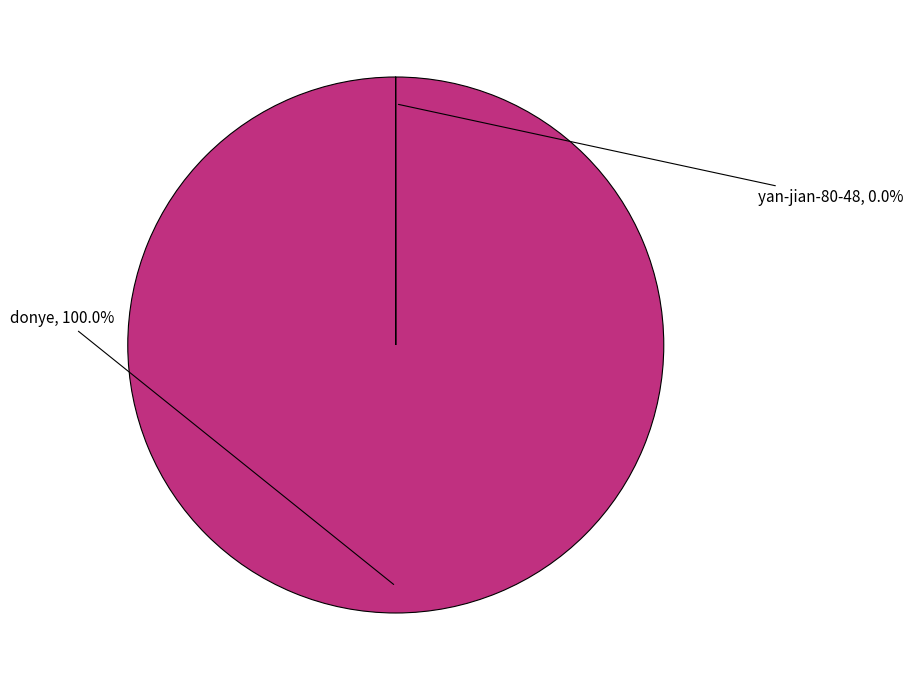

To the nearest percent, what percentage of the pie is donye?

100%